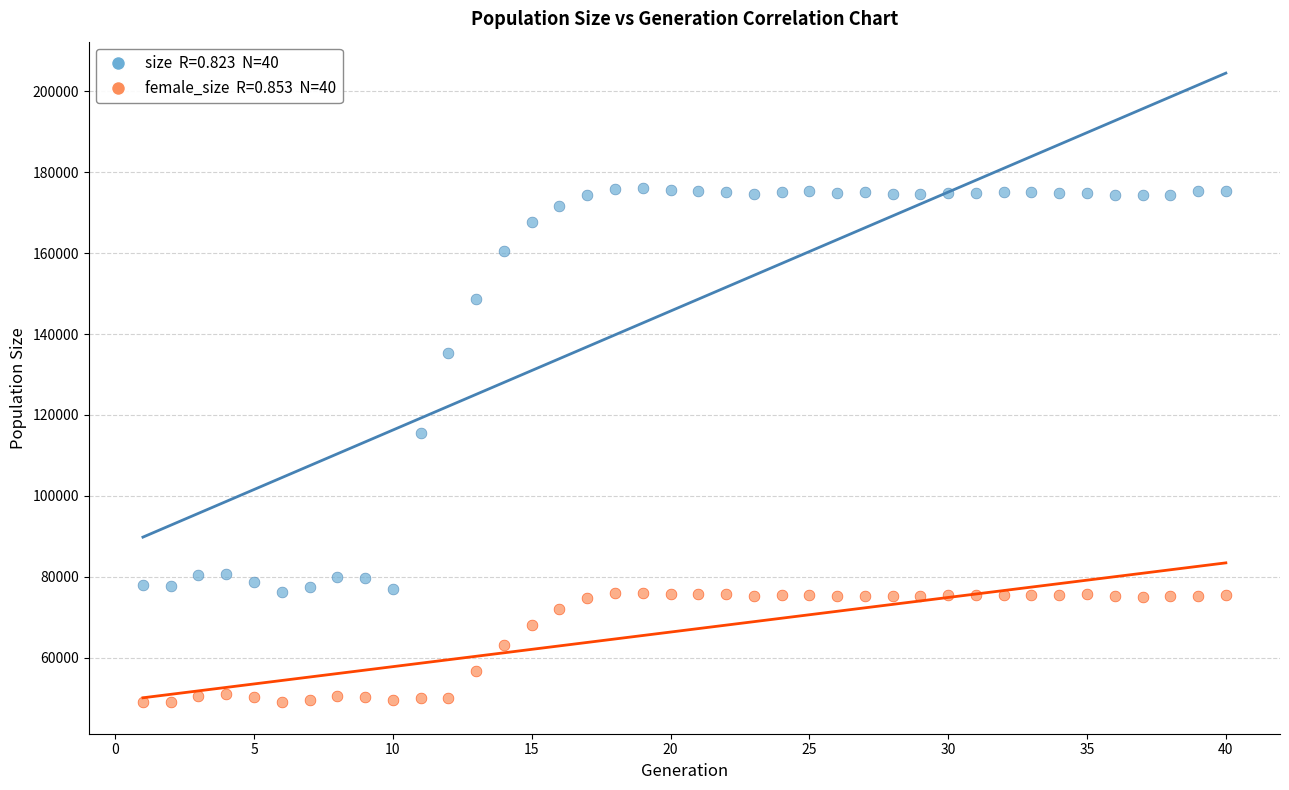

Across all series, what Y value is closest to 112505?

115537